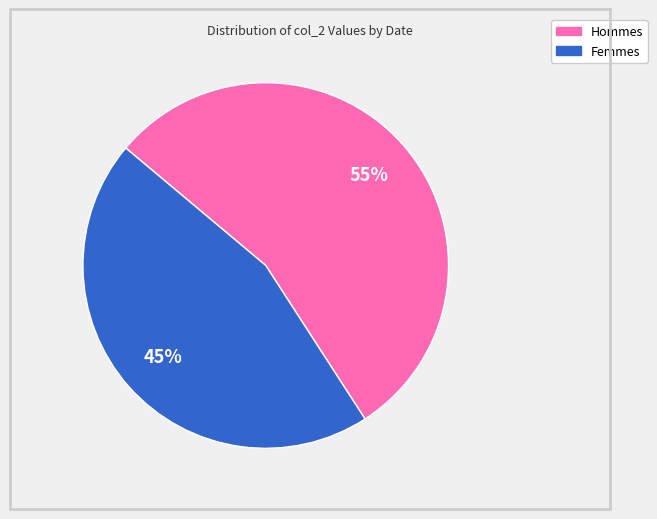

To the nearest percent, what is the average slice percentage?

50%